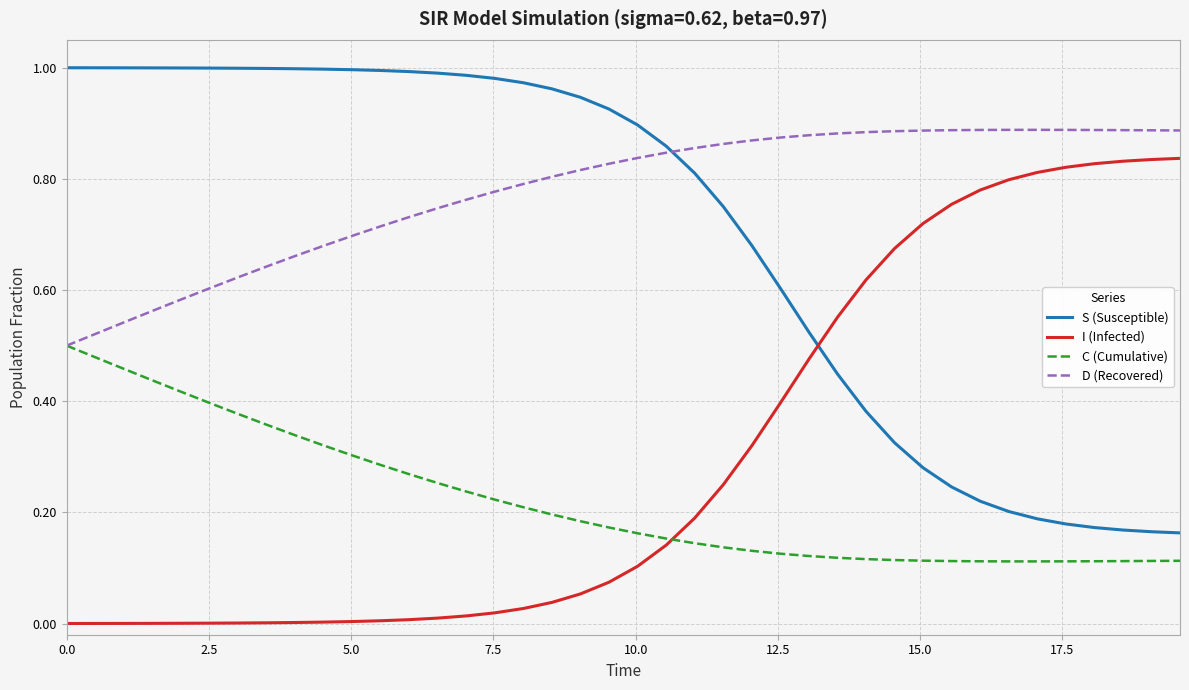

True or false: D (Recovered) and I (Infected) cross at least once.

False